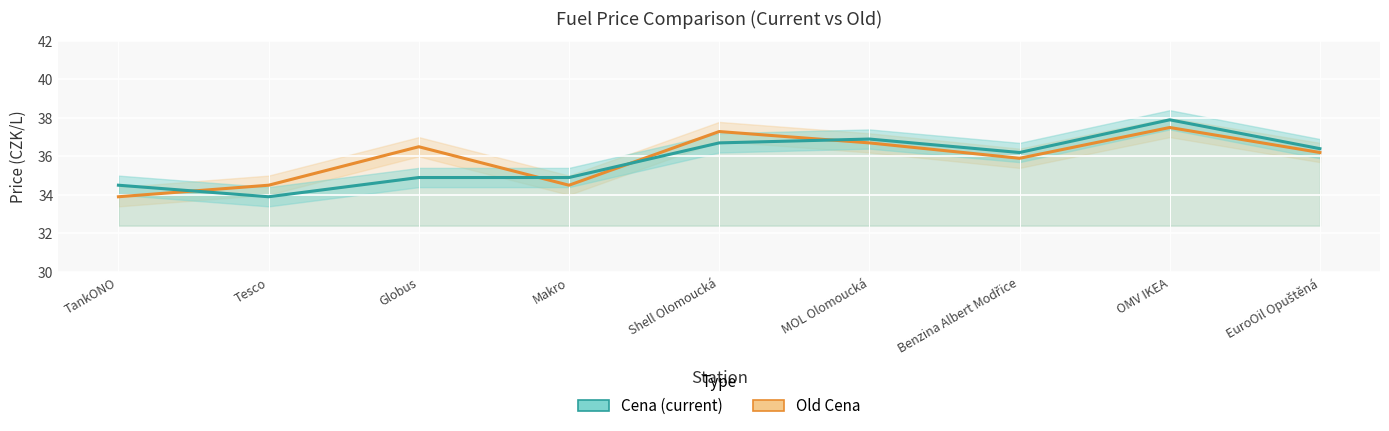

Reading left to right, what are all the values shown in this chart?

Old Cena: 33.9	34.5	36.5	34.5	37.3	36.7	35.9	37.5	36.2
Cena: 34.5	33.9	34.9	34.9	36.7	36.9	36.2	37.9	36.4